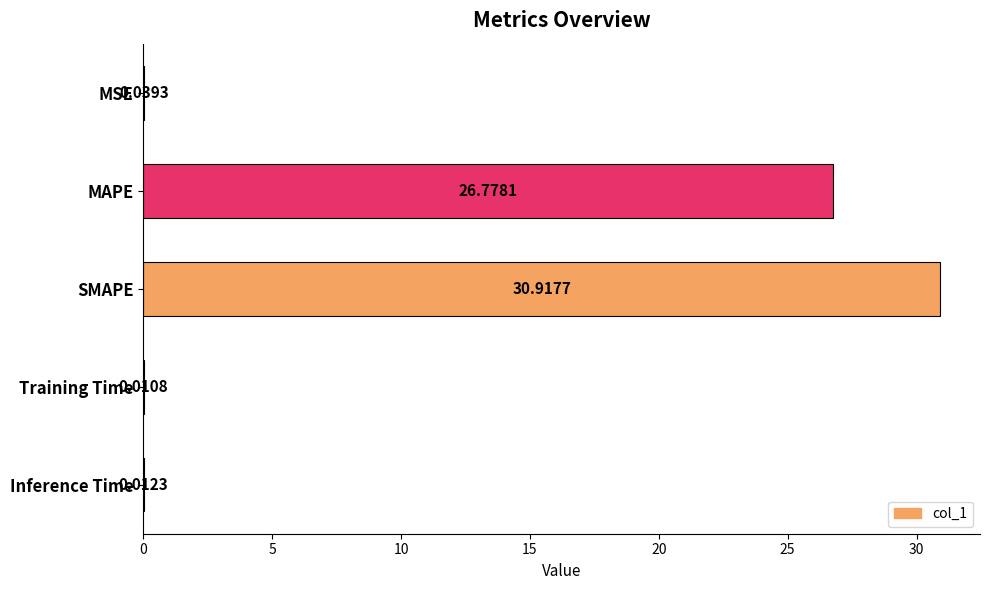

What is the change in value from SMAPE to Inference Time?

-30.9